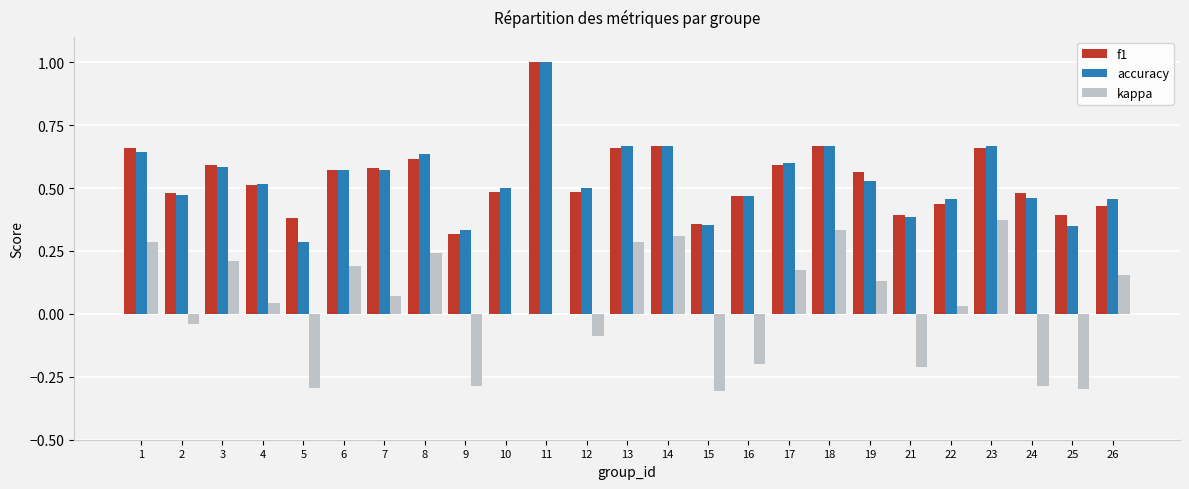

True or false: kappa has a value of 0.3 at 26.

False